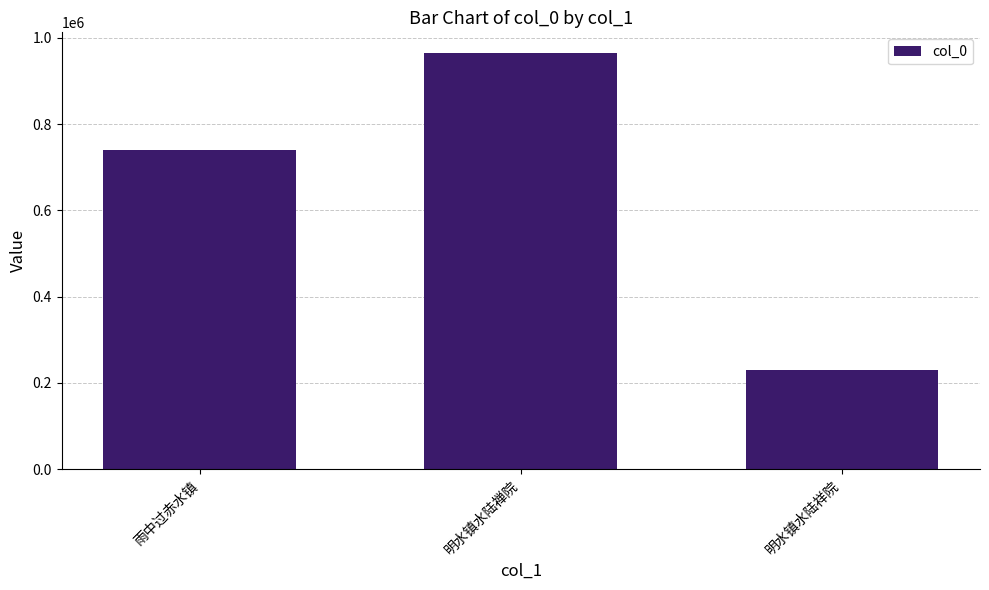

What is the change in value from 雨中过赤水镇 to 明水镇水陆祥院?

-509037